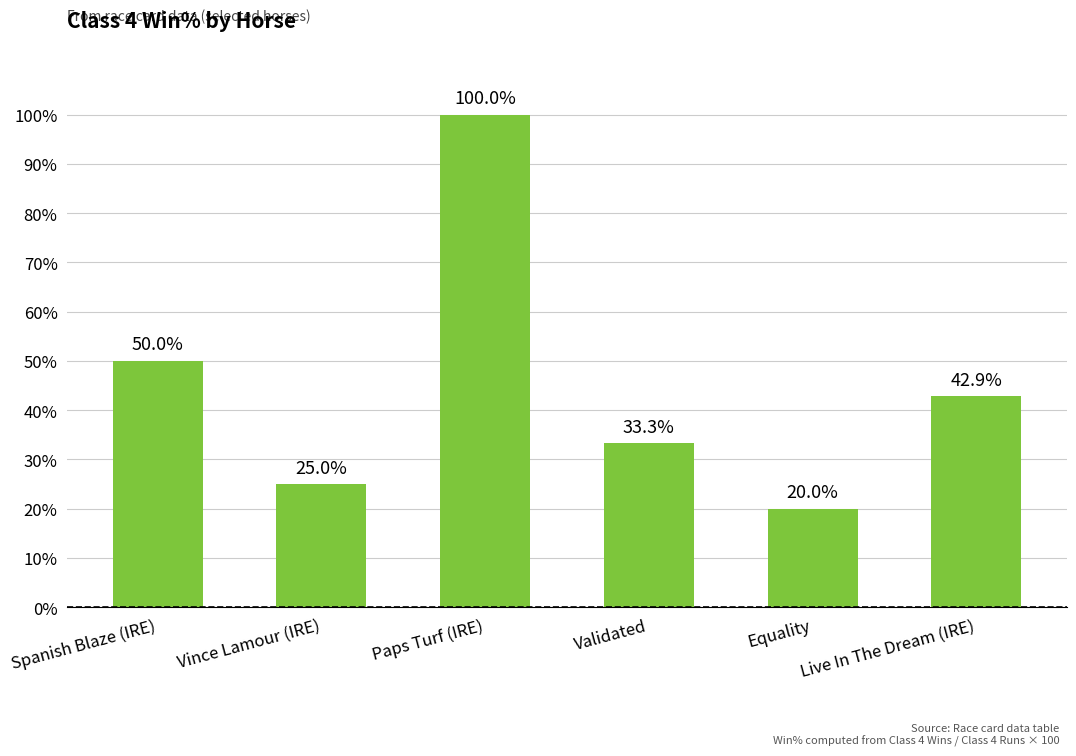

What is the difference between the maximum and minimum values?

80.0